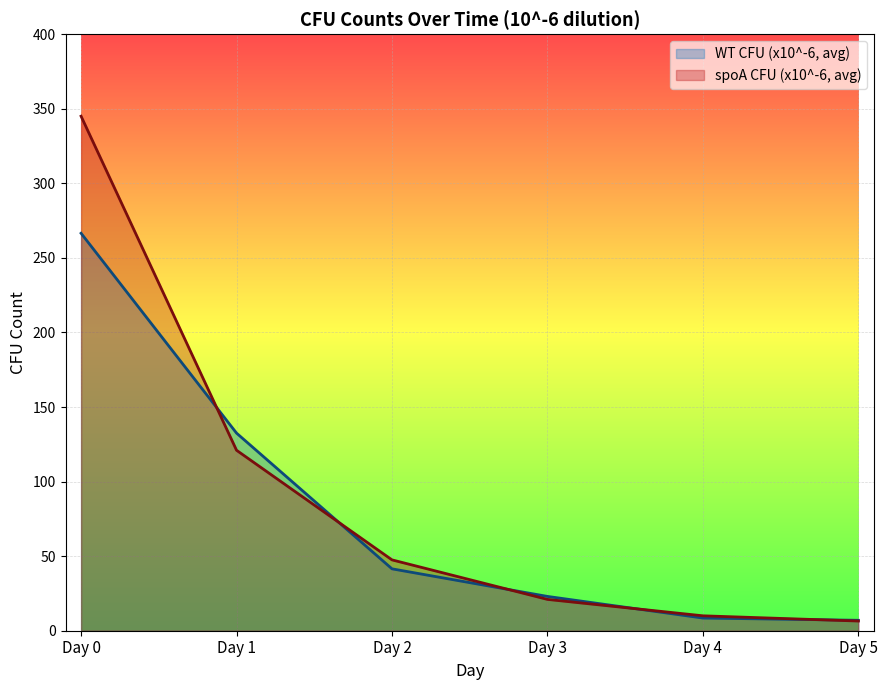

Reading left to right, what are all the values shown in this chart?

WT CFU (x10^-6, avg): Day 0=266.5	Day 1=132.5	Day 2=41.5	Day 3=23.0	Day 4=8.5	Day 5=7.0
spoA CFU (x10^-6, avg): Day 0=345.0	Day 1=121.0	Day 2=47.5	Day 3=21.0	Day 4=10.0	Day 5=6.5